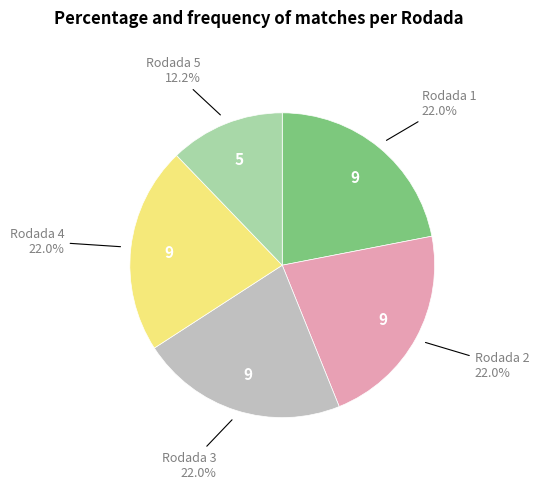

Is there any slice that represents more than half of the pie?

No